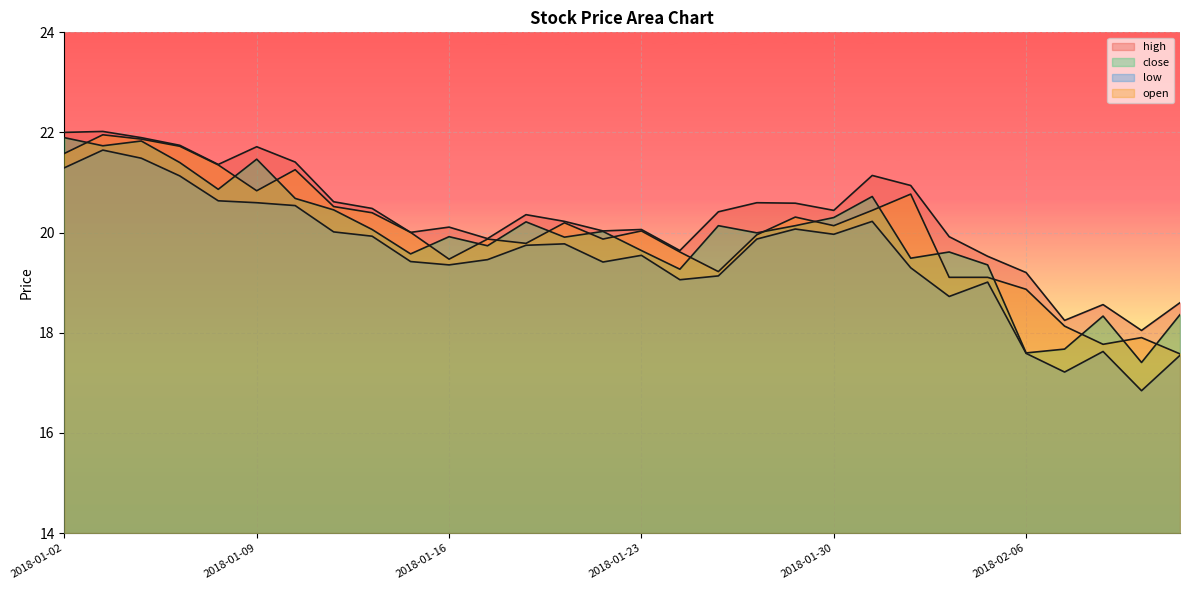

List the series in order of their peak value, highest first.

high, open, close, low